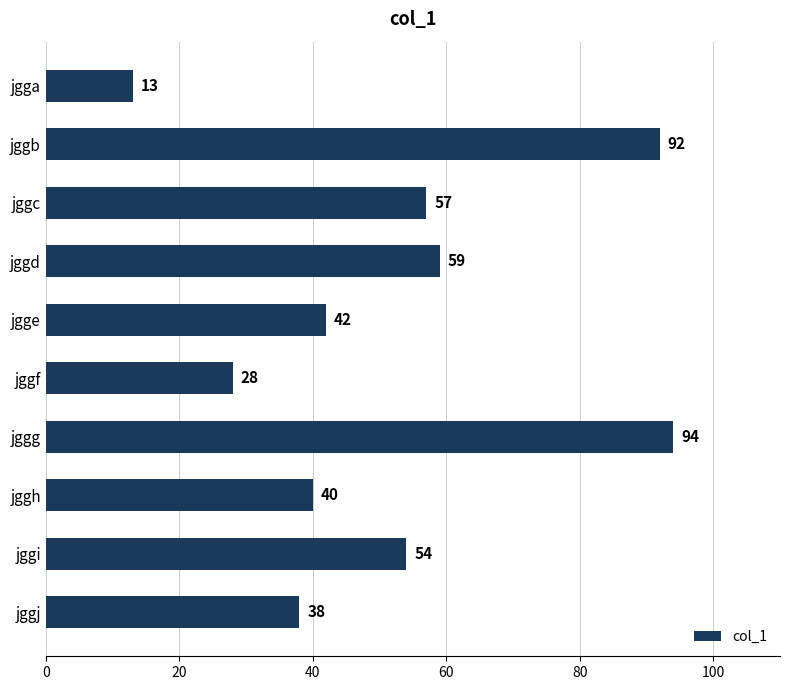

Which has a higher value, jggf or jggi?

jggi